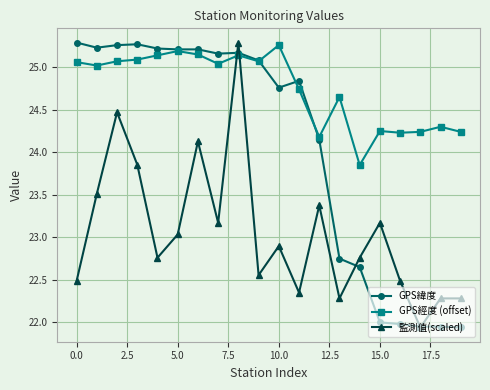

How many times do 監測值(scaled) and GPS經度 (offset) cross each other?

2